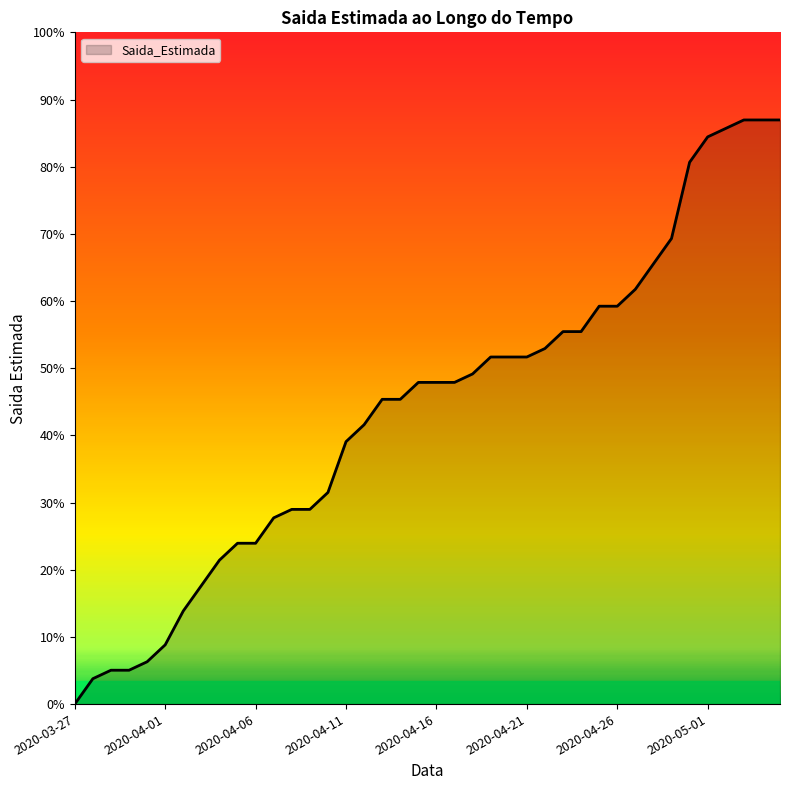

Is this an area chart (filled region under the line)?

Yes